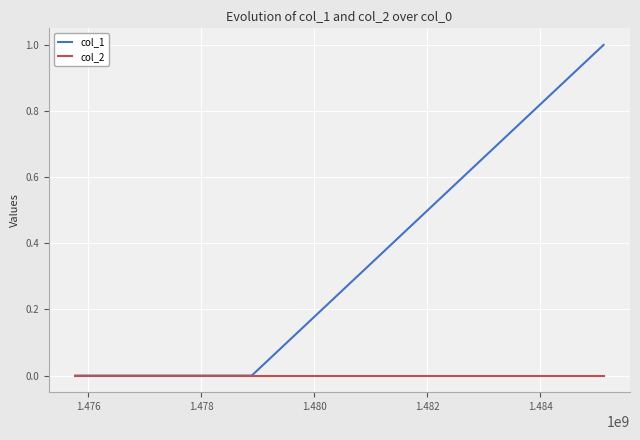

Which series has the largest range (max minus min)?

col_1